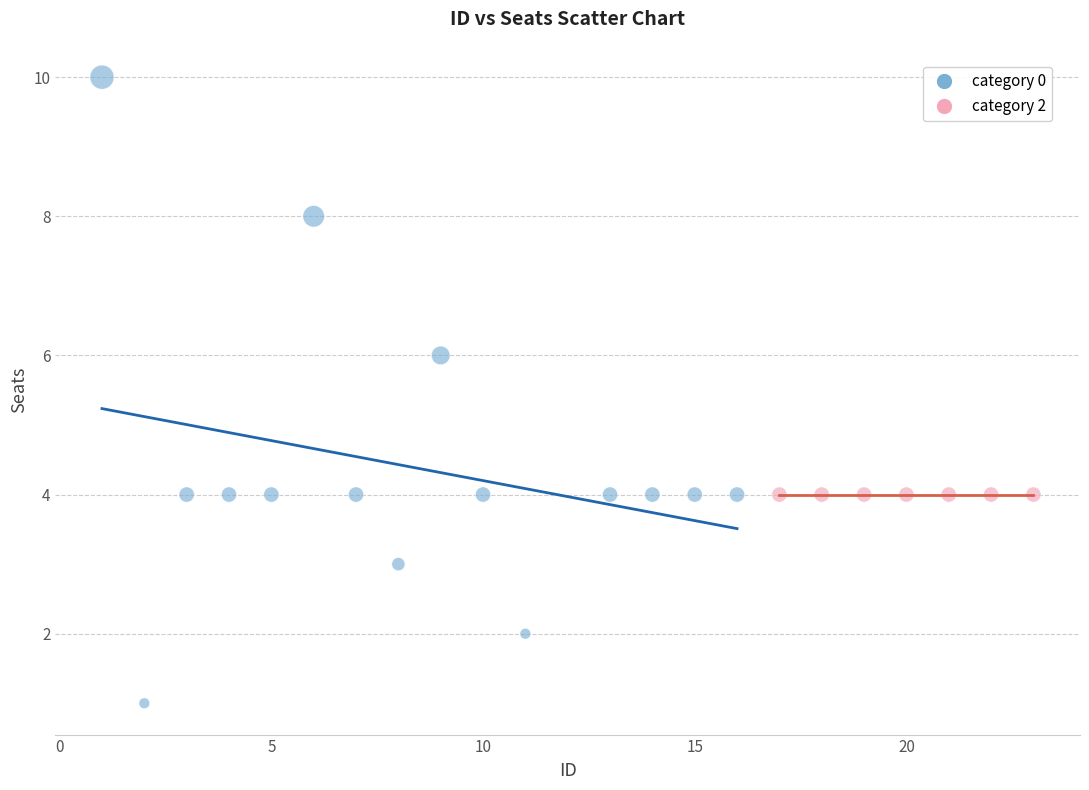

Which series reaches the maximum Y coordinate?

category 0